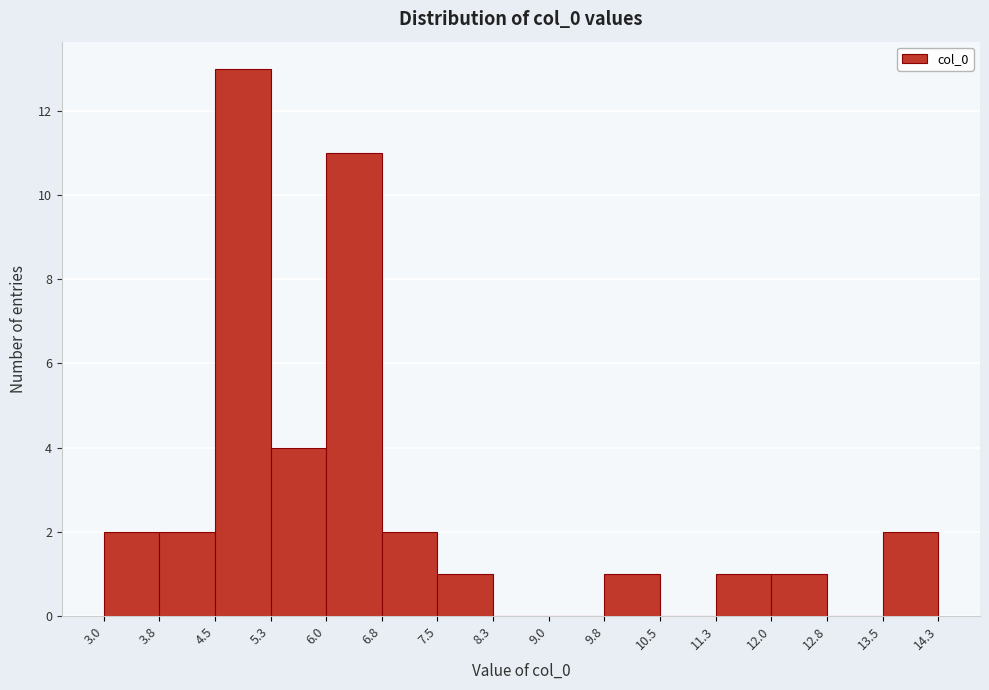

Reading left to right, transcribe this chart: for each bar, give the range it covers on the x-axis and its height. The values are not printed on the chart, so give them approximately, as read against the axis.

3.0 to 3.8: 2
3.8 to 4.5: 2
4.5 to 5.3: 13
5.3 to 6.0: 4
6.0 to 6.8: 11
6.8 to 7.5: 2
7.5 to 8.3: 1
8.3 to 9.0: 0
9.0 to 9.8: 0
9.8 to 10.5: 1
10.5 to 11.3: 0
11.3 to 12.0: 1
12.0 to 12.8: 1
12.8 to 13.5: 0
13.5 to 14.3: 2